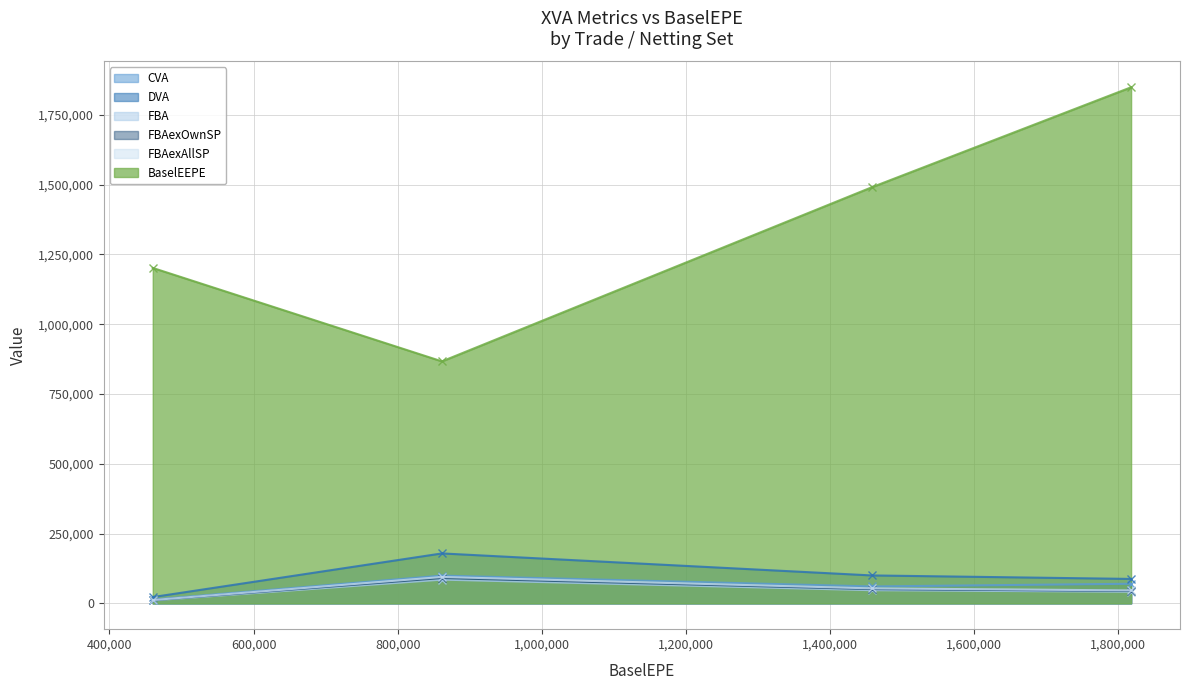

At how many categories does at least one series exceed 1088259?

3